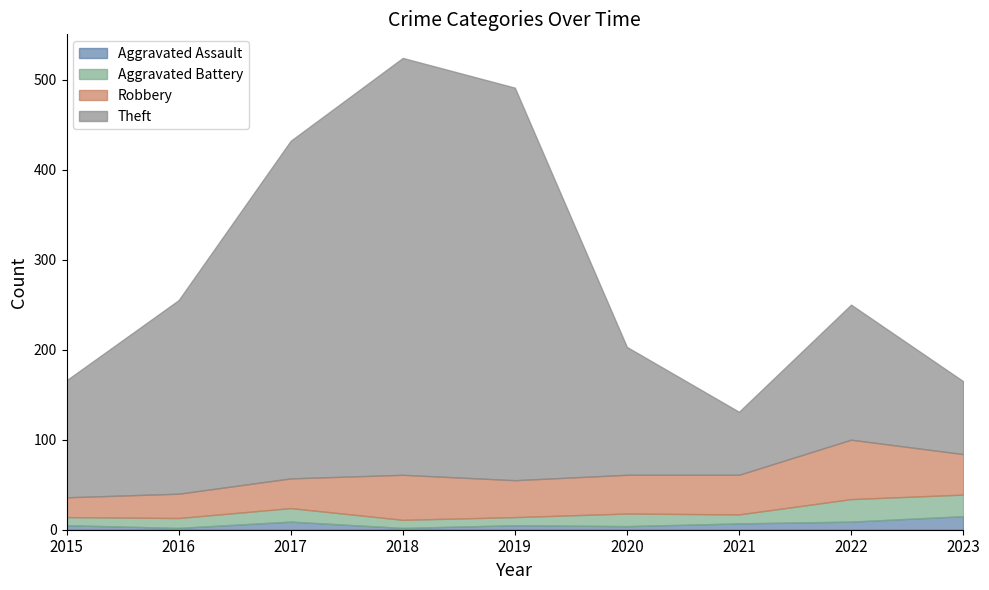

Which has a higher value, 2015 or 2022?

2022